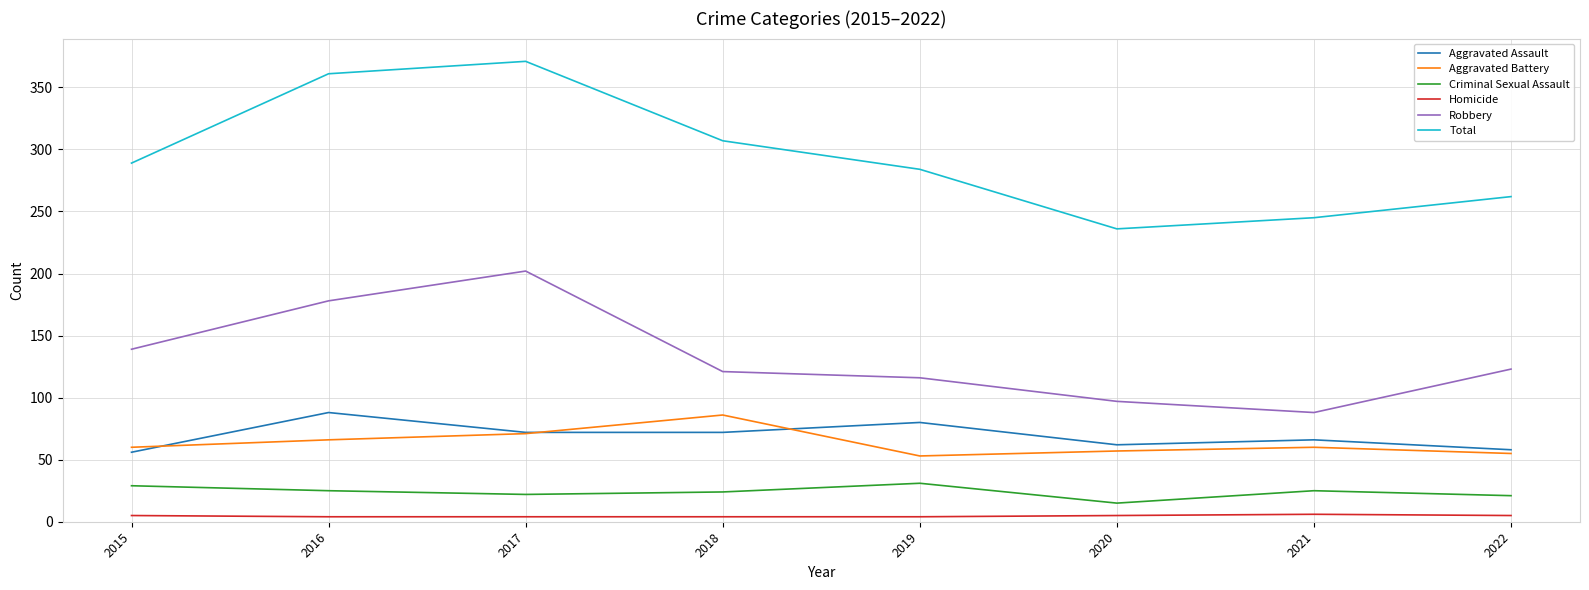

The Robbery series shows 53 at 2018. True or false?

False